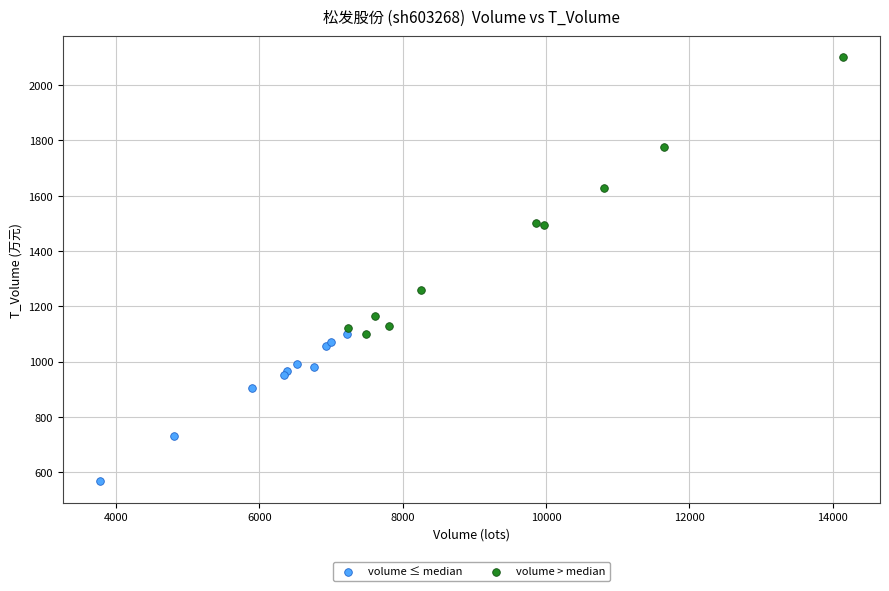

Which series has the widest spread of Y values?

volume > median